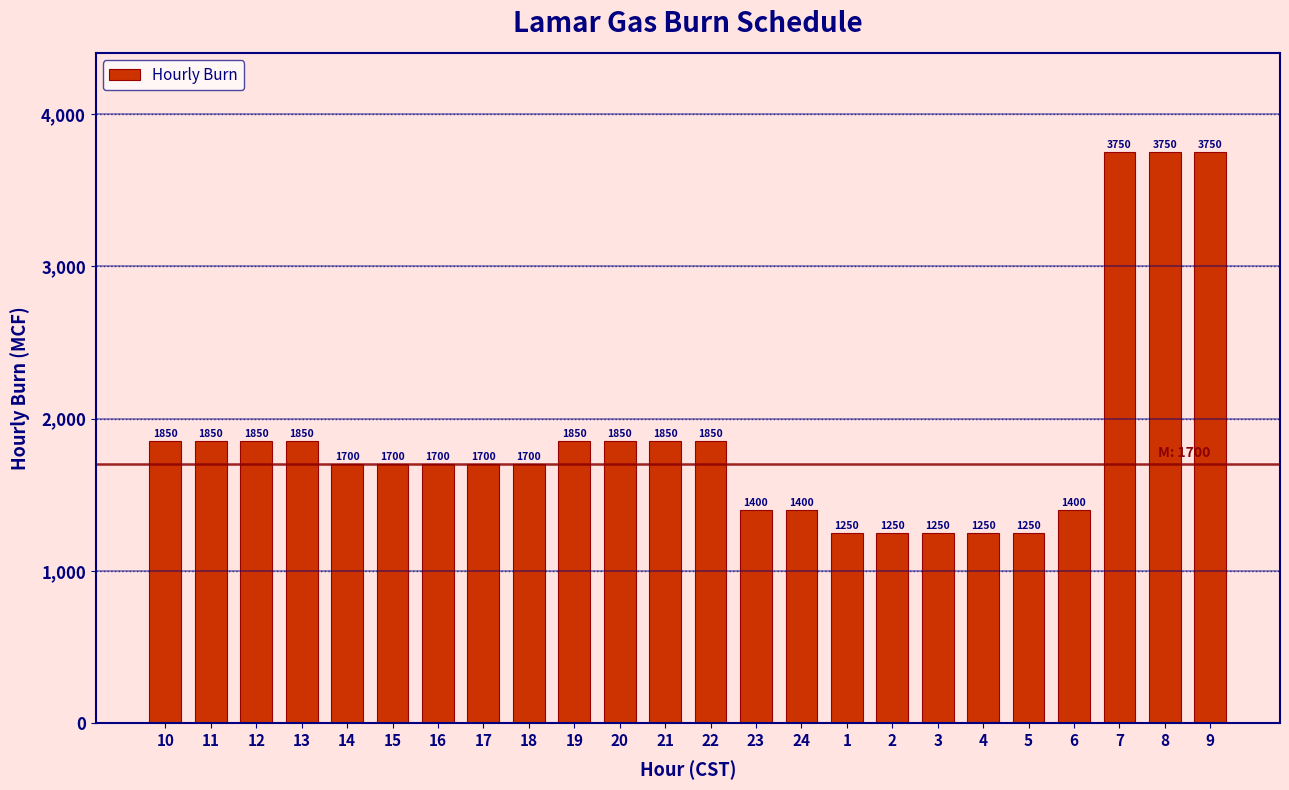

Reading left to right, extract all data points from this chart.

10=1850	11=1850	12=1850	13=1850	14=1700	15=1700	16=1700	17=1700	18=1700	19=1850	20=1850	21=1850	22=1850	23=1400	24=1400	1=1250	2=1250	3=1250	4=1250	5=1250	6=1400	7=3750	8=3750	9=3750